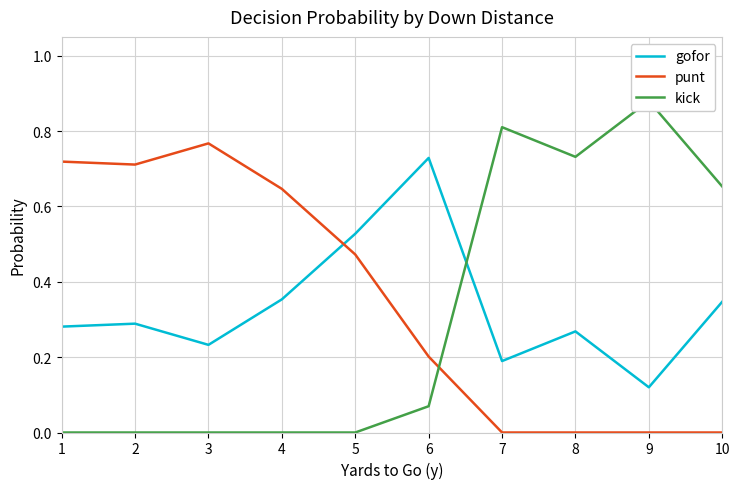

Which series has the largest total across all categories?

punt